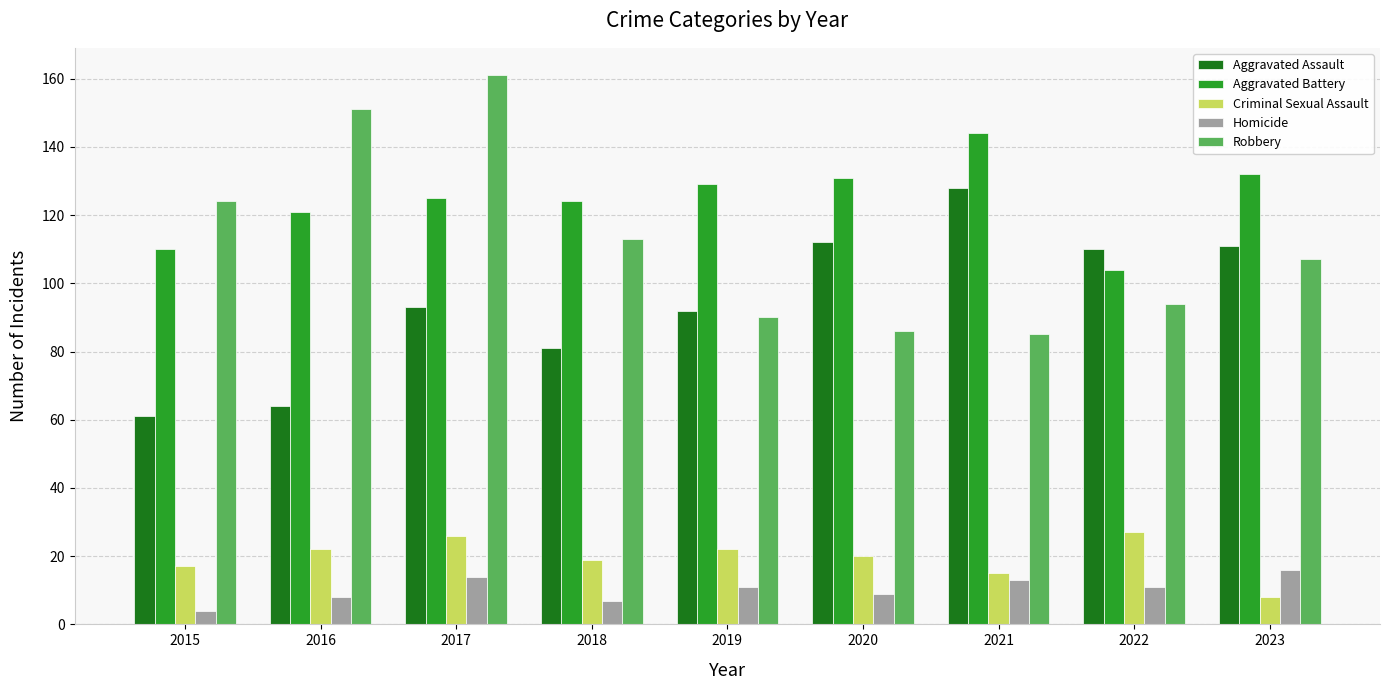

What is the value of the Homicide bar at the 4th from the left?

7